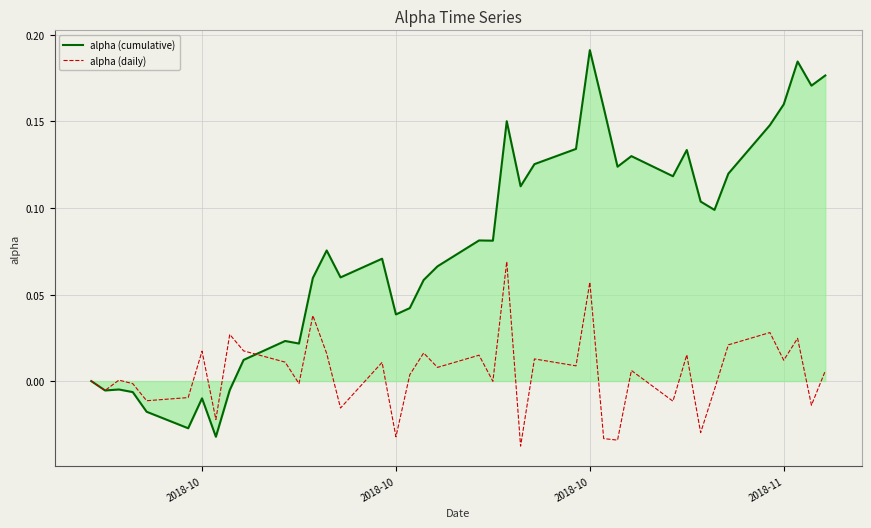

Which series has the widest spread of values?

alpha (cumulative)